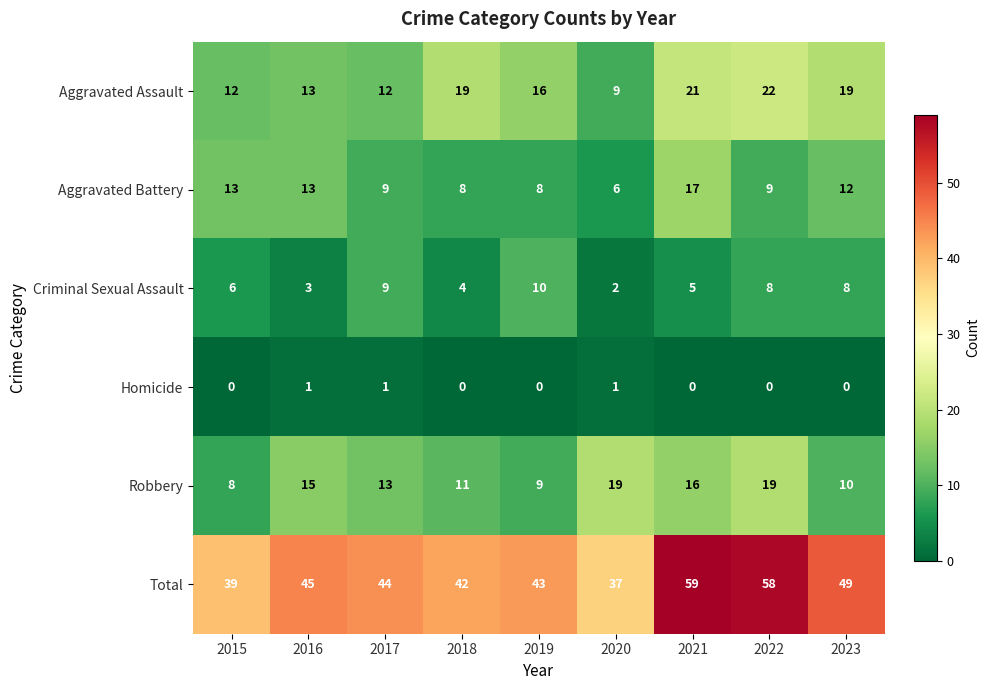

What is the sum of the Aggravated Assault values at 2022 and 2021?

43